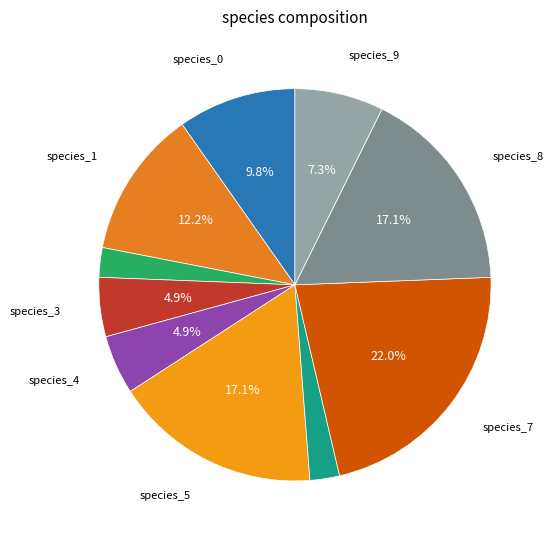

Between species_2 and species_4, which is larger?

species_4